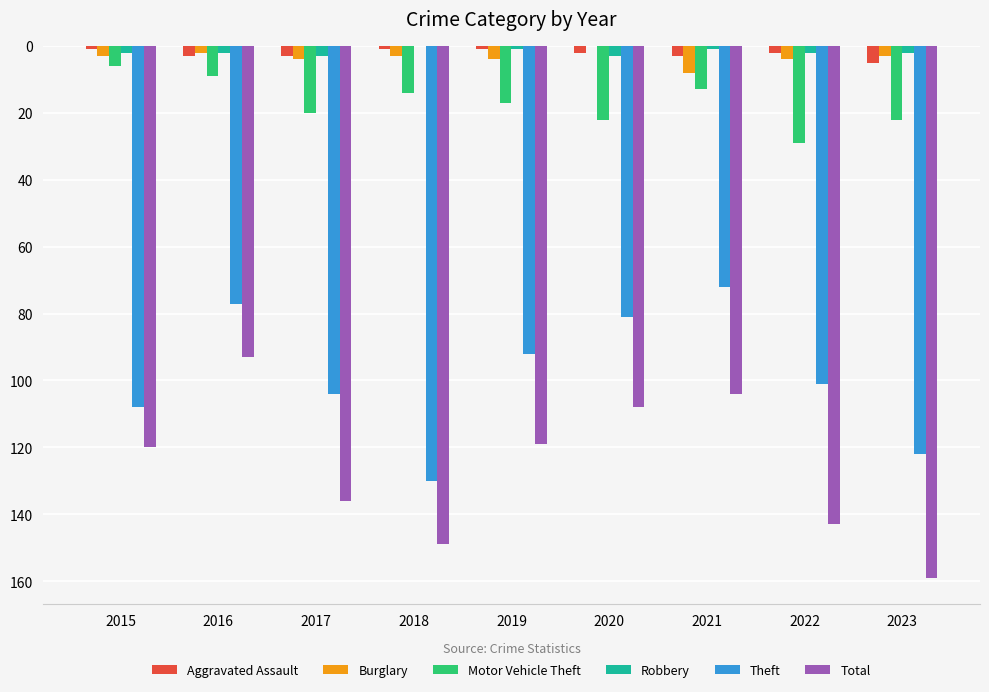

What are all the series names shown in the legend?

Aggravated Assault, Burglary, Motor Vehicle Theft, Robbery, Theft, Total